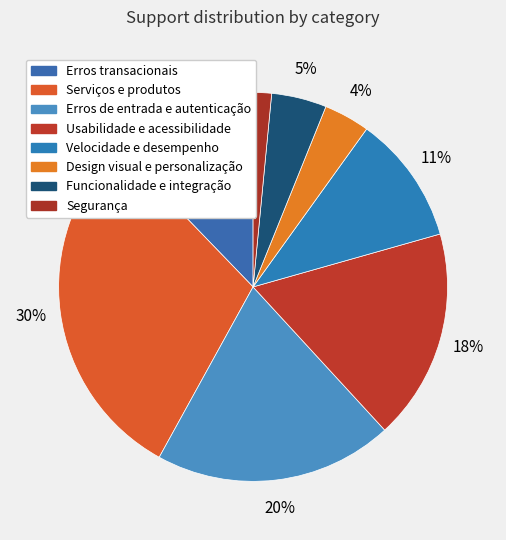

To the nearest percent, what is the average slice percentage?

12%